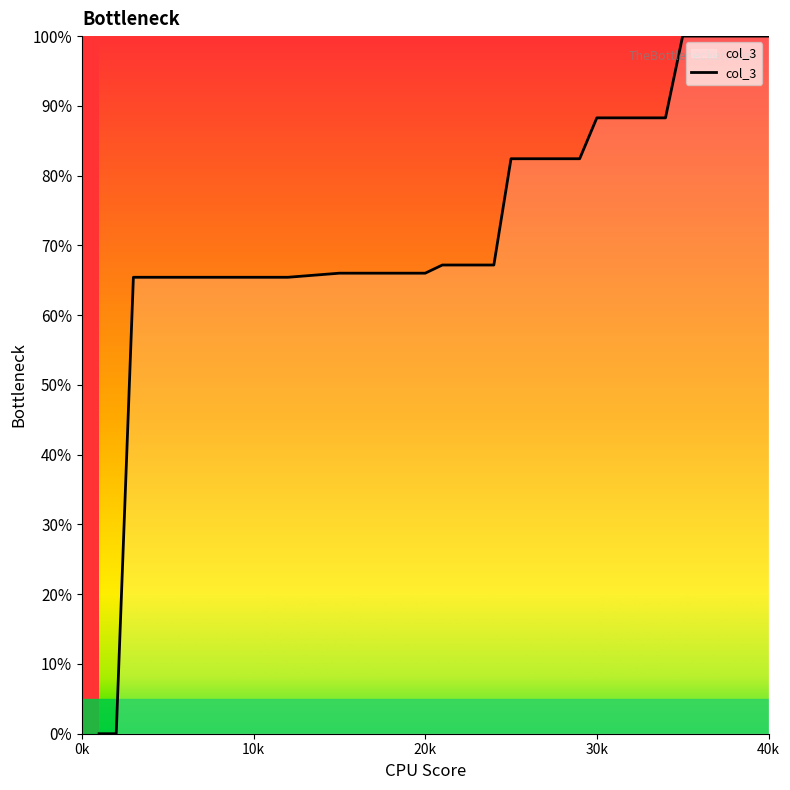

What is the greatest value displayed?

100.0